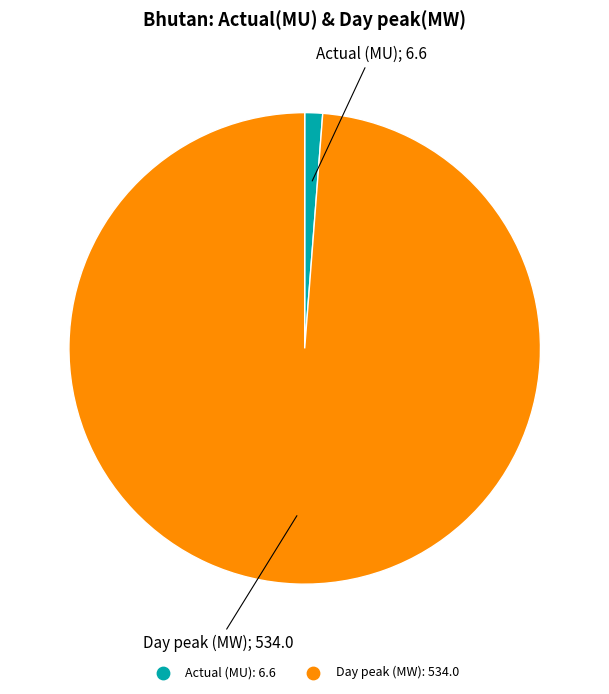

Is the sum of Day peak (MW) and Actual (MU) greater than half?

Yes